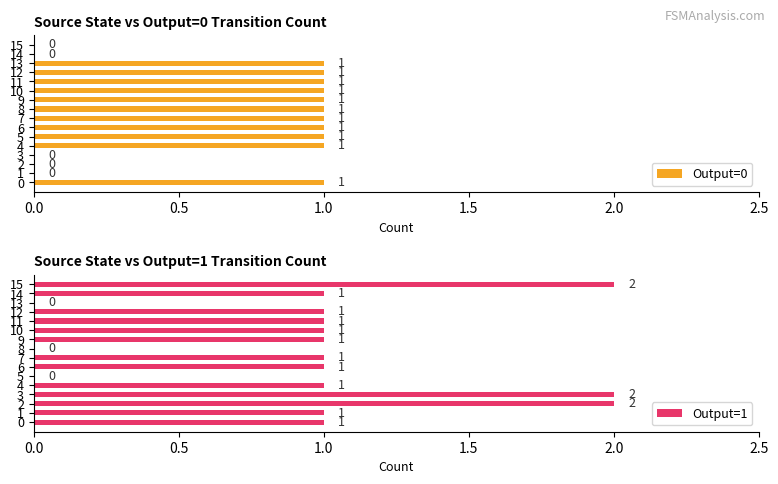

Which series has the largest range (max minus min)?

Output=1